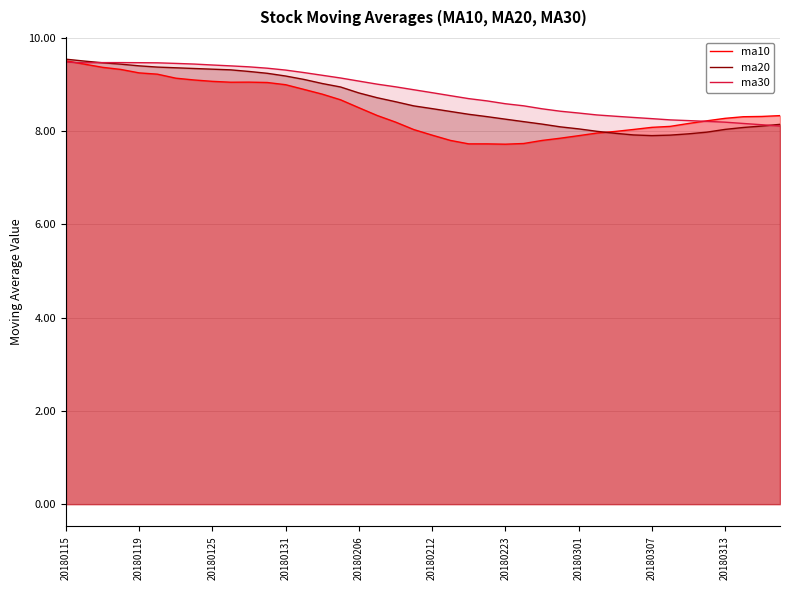

What are all the series names shown in the legend?

ma10, ma20, ma30